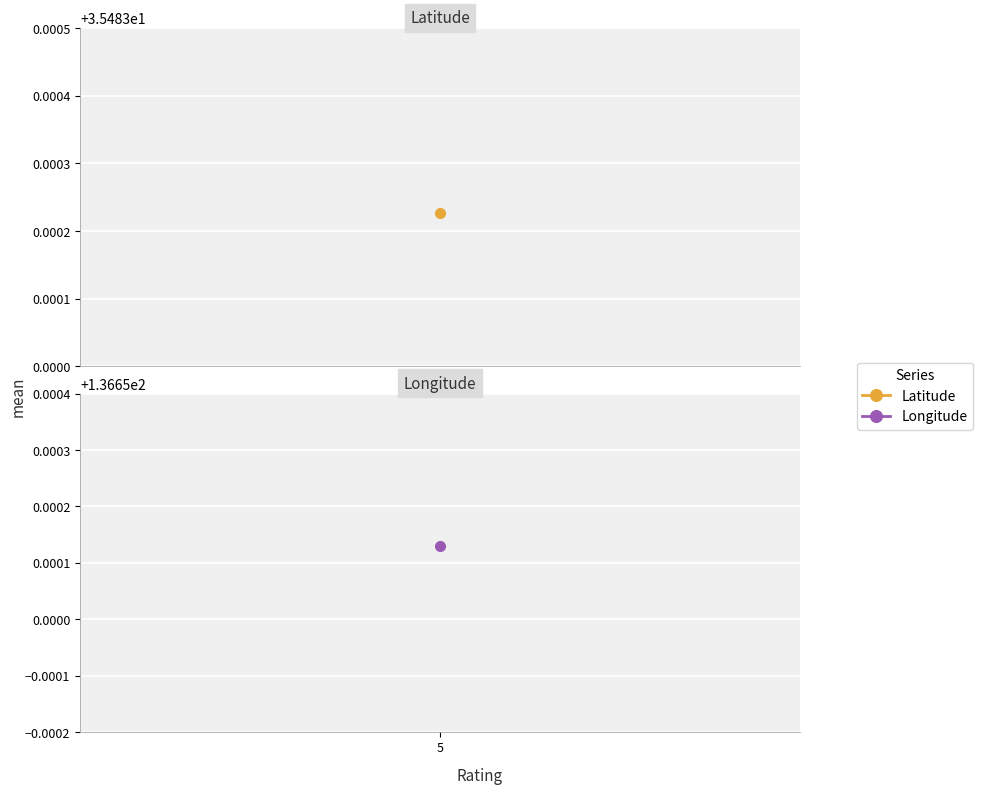

Rank the series by their average value, from lowest to highest.

Latitude, Longitude